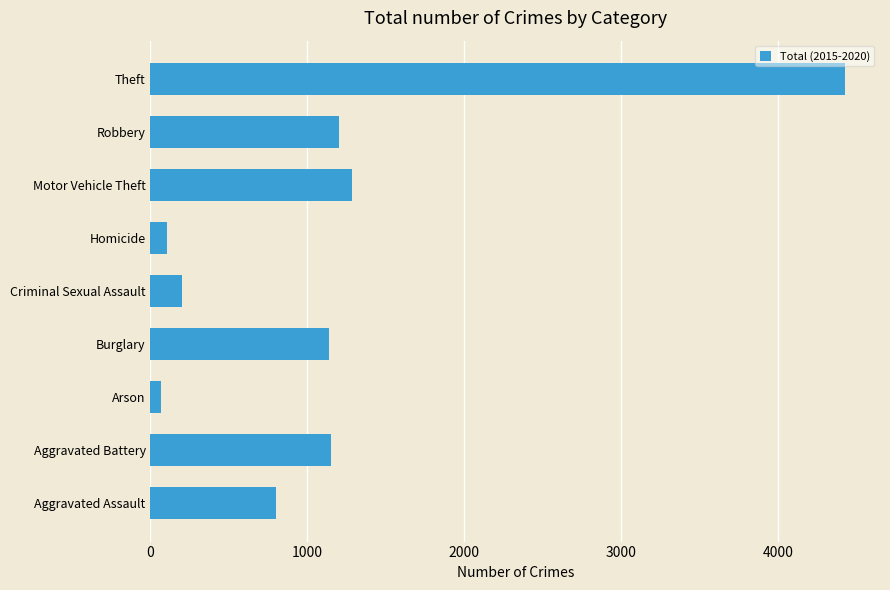

What is the difference between the maximum and minimum values?

4362